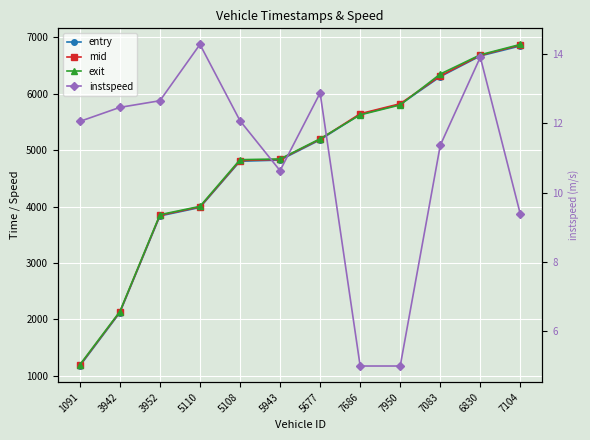

True or false: entry and mid cross at least once.

False